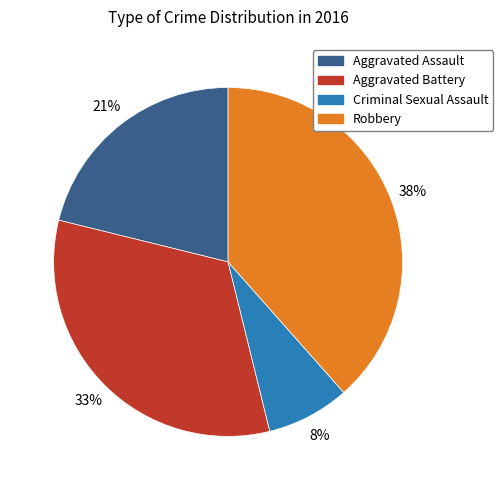

What is the largest slice in the pie chart?

Robbery